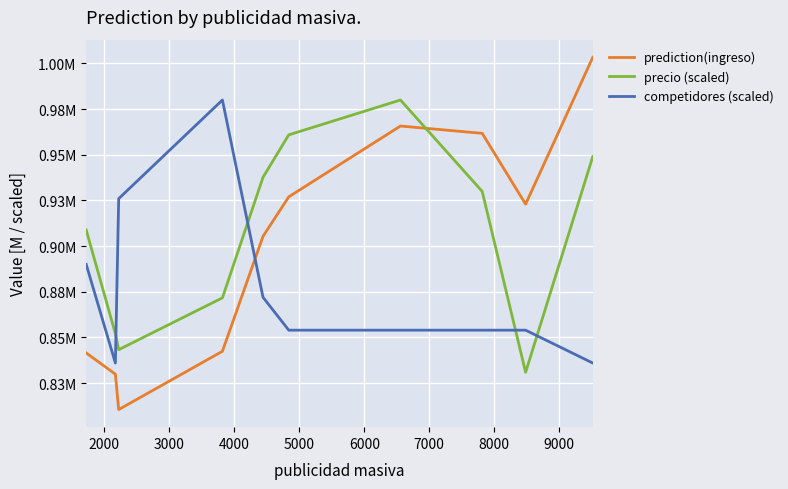

Which series has the largest total across all categories?

precio (scaled)